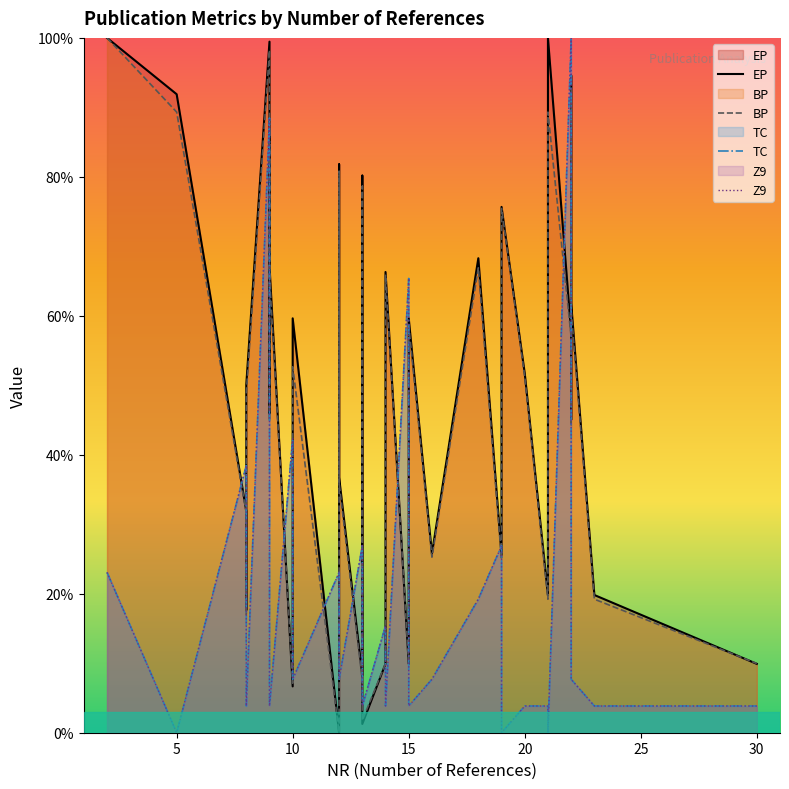

What is the difference between the maximum and minimum values in the Z9 series?

100.0